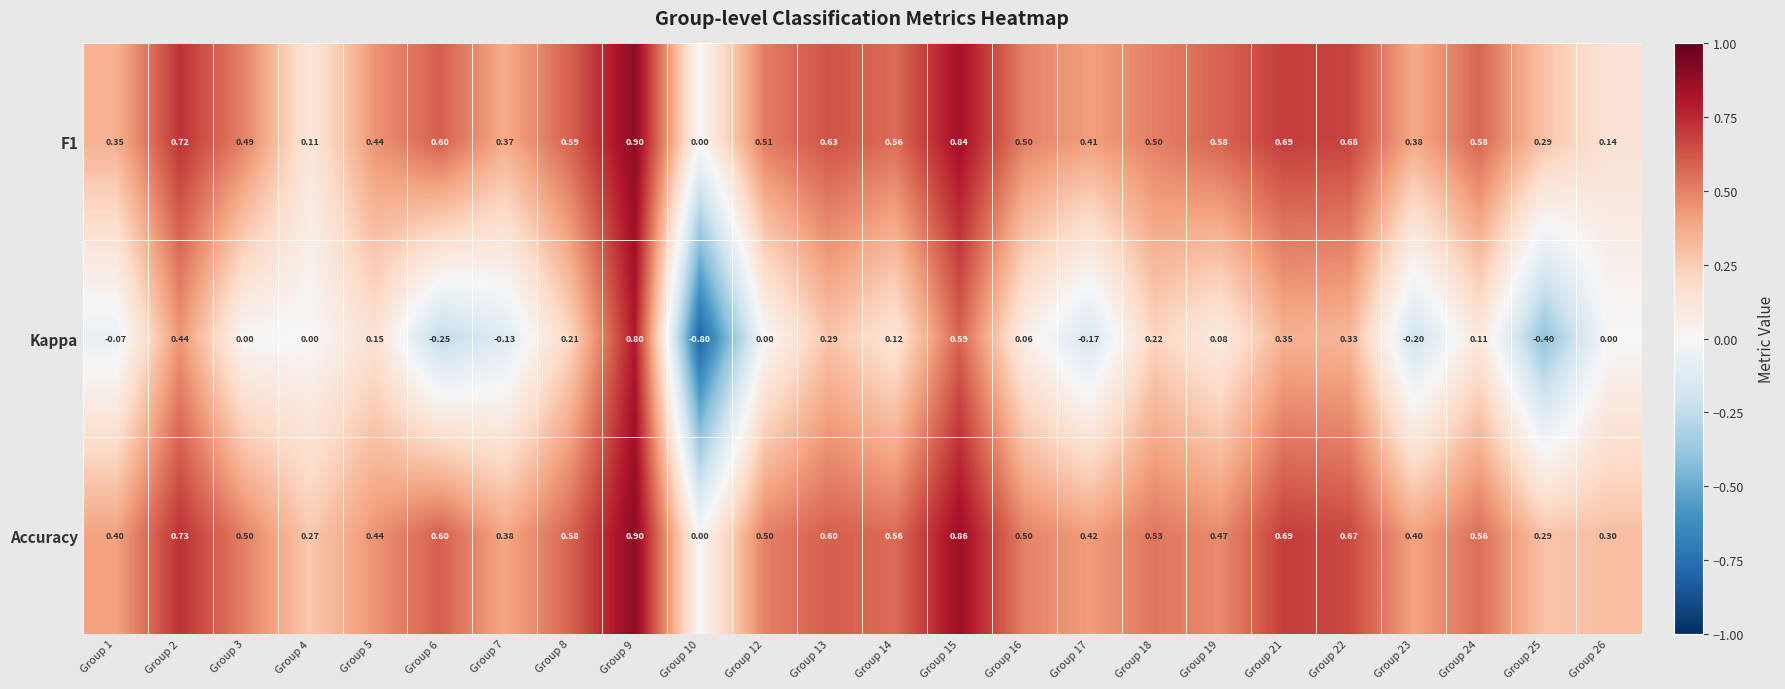

Which series changed the most between Group 17 and Group 21?

Kappa